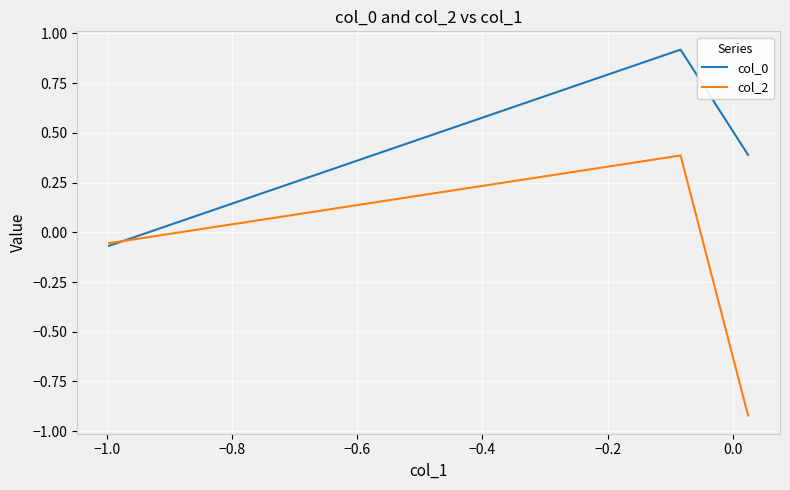

What is the average value of the col_0 series?

0.4